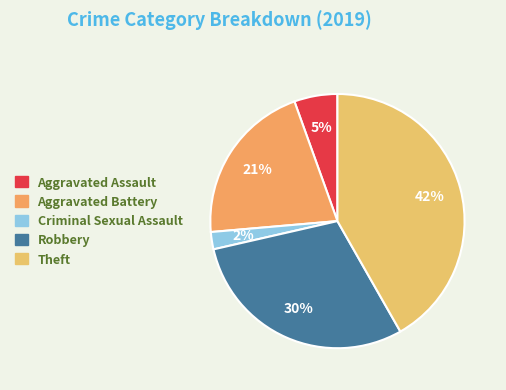

How many slices are in this pie chart?

5